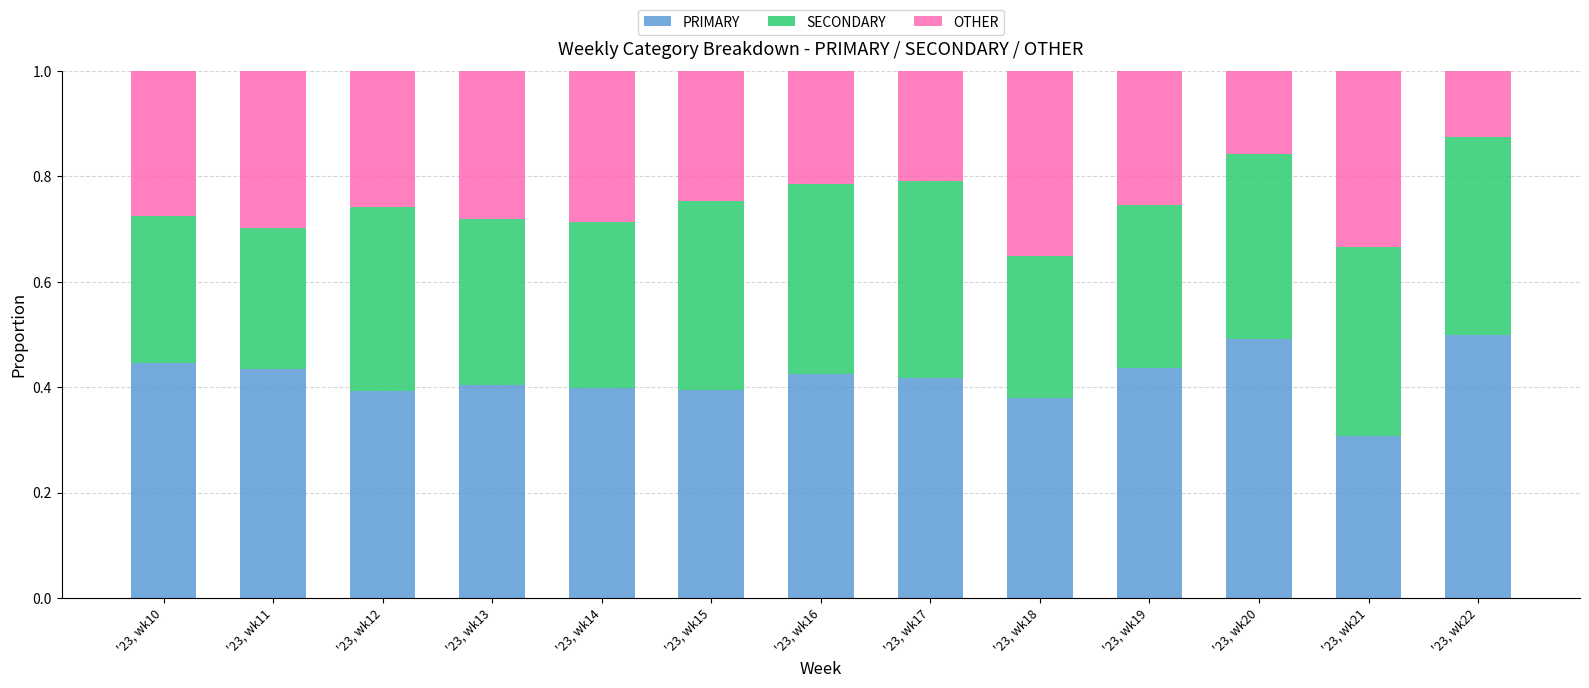

What is the maximum value for PRIMARY?

0.5